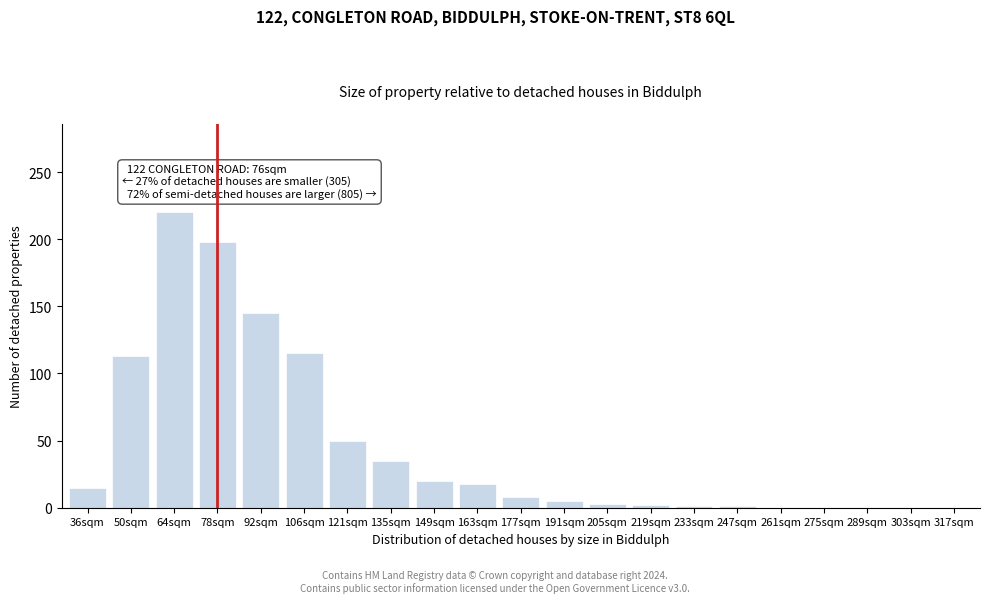

The value at 135sqm is 35. True or false?

True